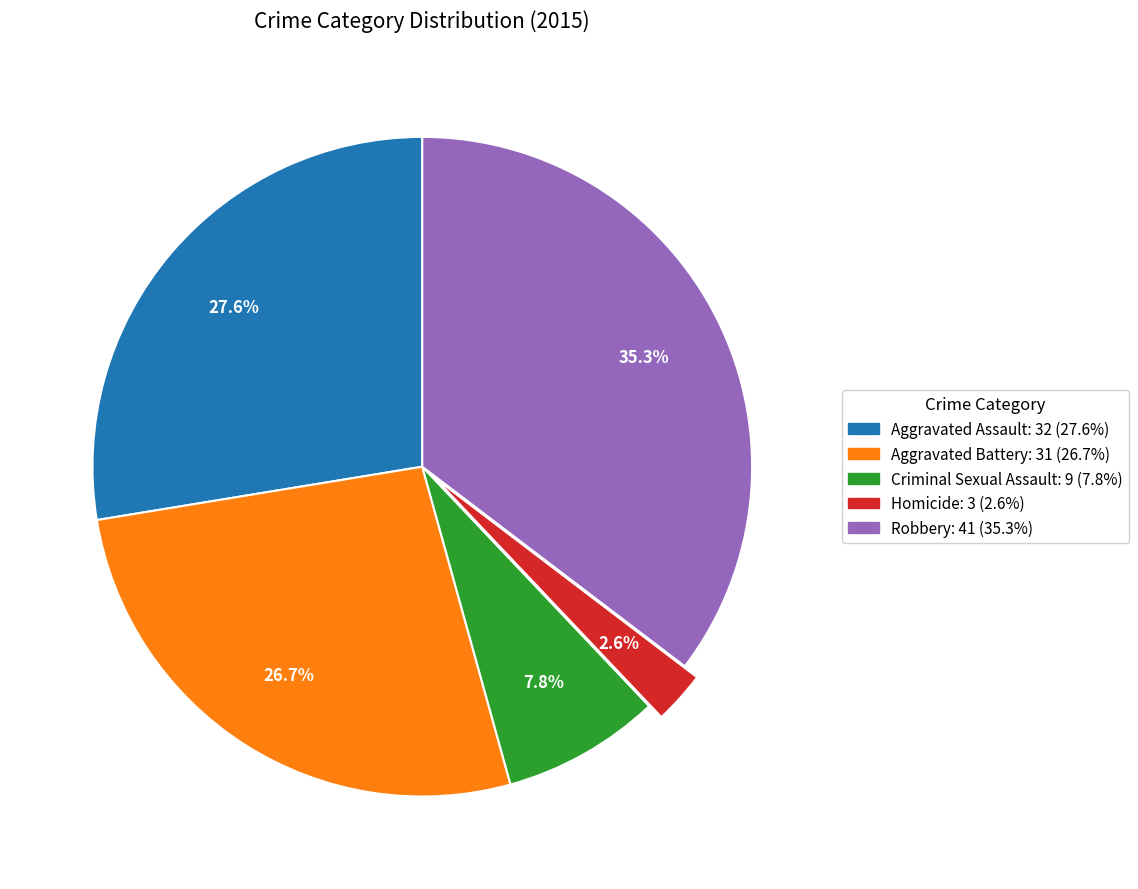

Which category has the biggest portion of the pie?

Robbery